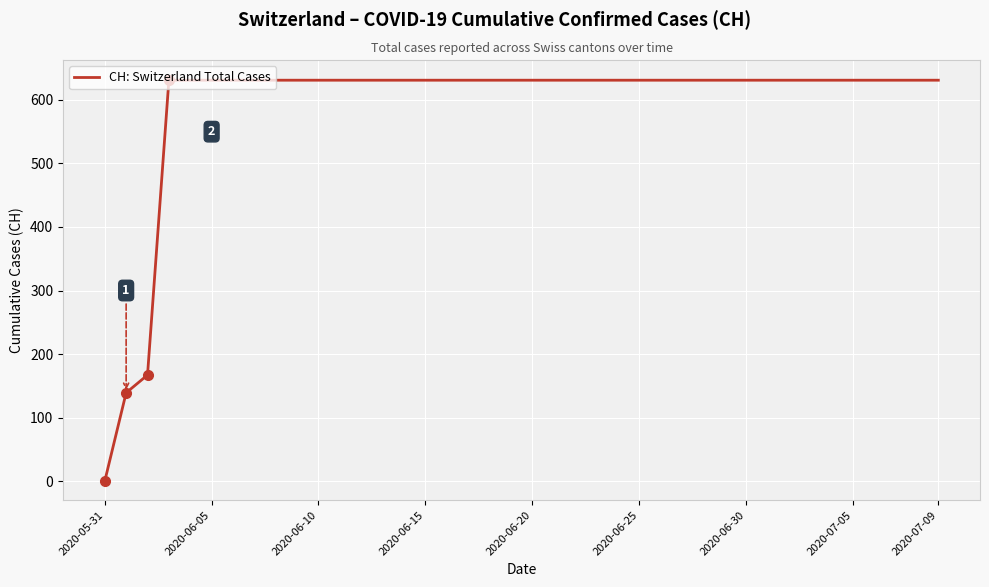

What is the maximum value shown in the chart?

631